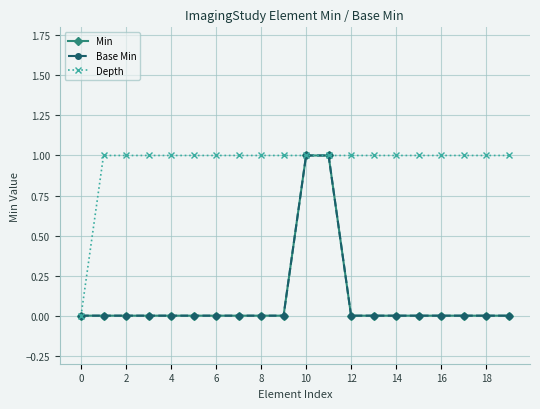

Reading left to right, what are all the values shown in this chart?

Min: 0	0	0	0	0	0	0	0	0	0	1	1	0	0	0	0	0	0	0	0
Base Min: 0	0	0	0	0	0	0	0	0	0	1	1	0	0	0	0	0	0	0	0
Depth: 0	1	1	1	1	1	1	1	1	1	1	1	1	1	1	1	1	1	1	1